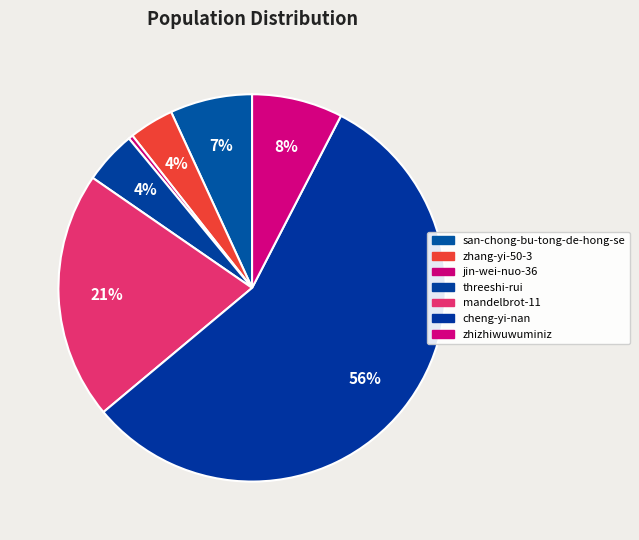

How many slices are in this pie chart?

7